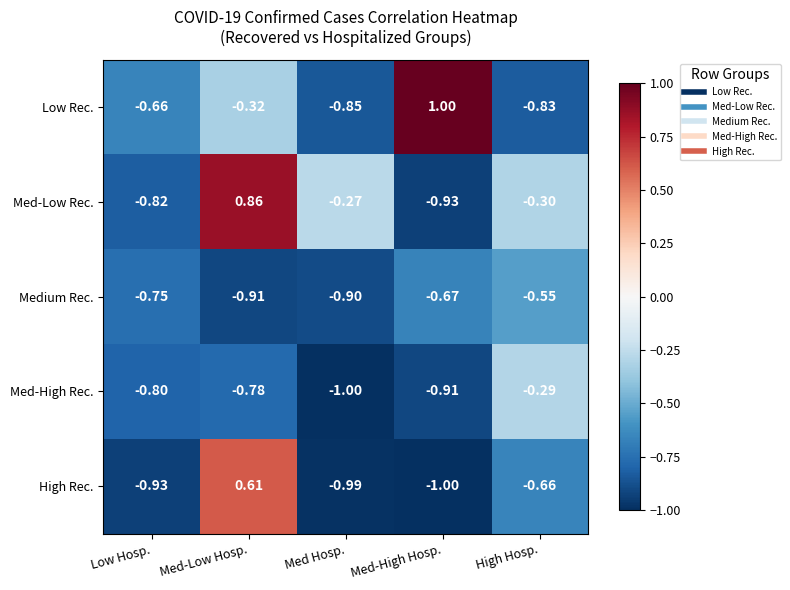

At how many categories does at least one series exceed 0?

2